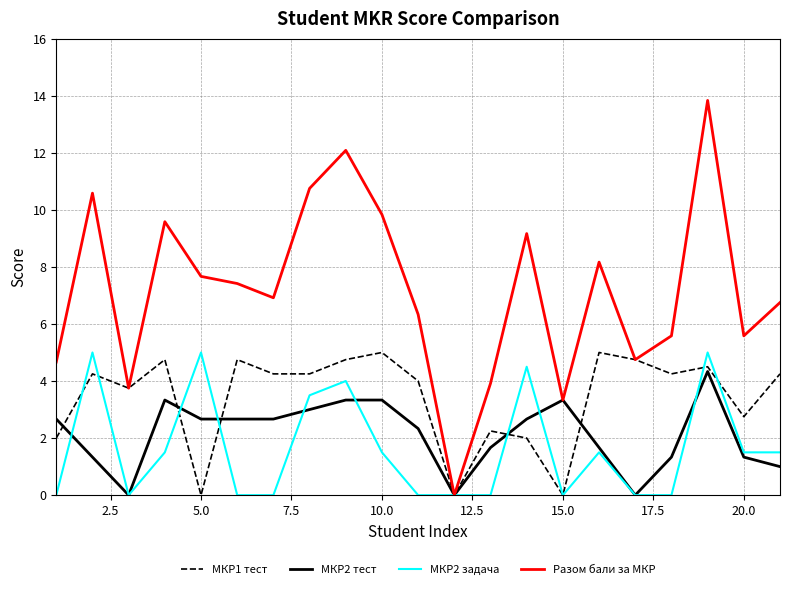

What are all the series names shown in the legend?

МКР1 тест, МКР2 тест, МКР2 задача, Разом бали за МКР